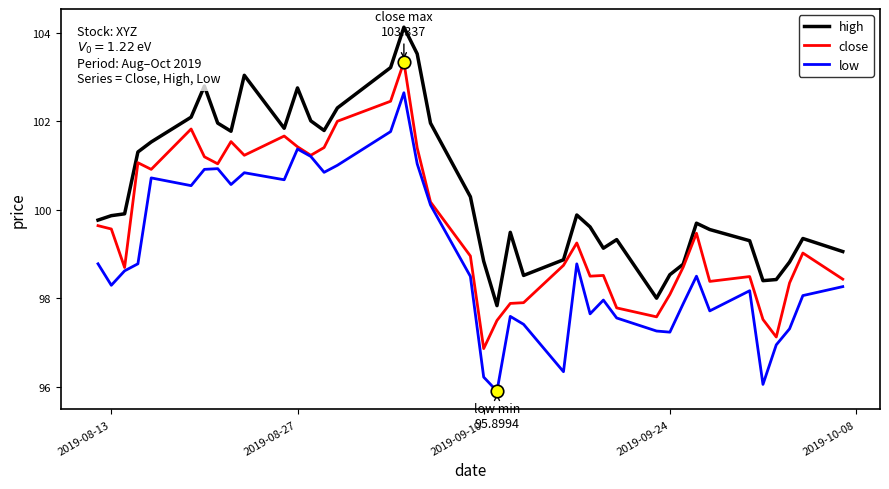

What is the minimum value for close?

96.9